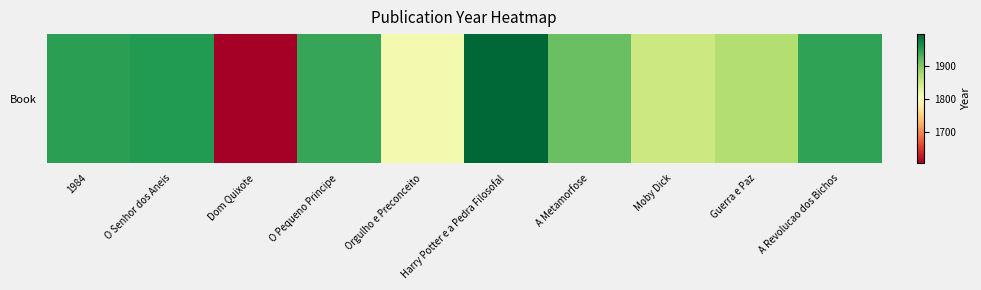

What is the sum of the values at 1984 and Orgulho e Preconceito?

3762